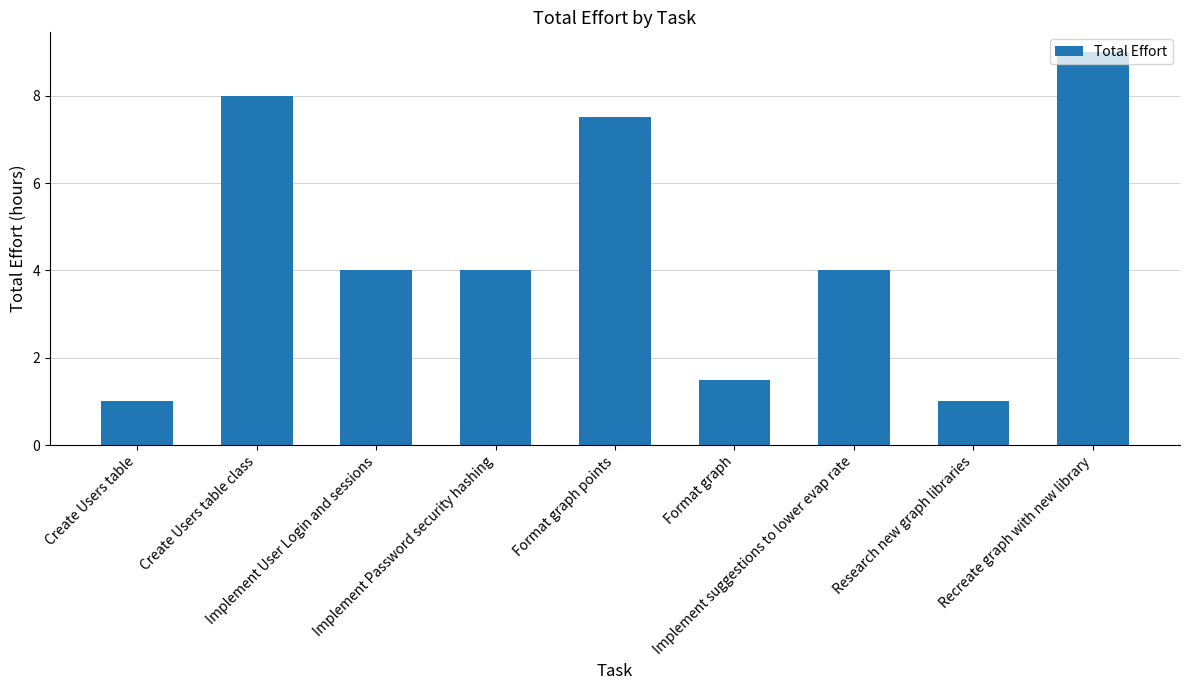

What is the value of the 5th bar from the left?

7.5